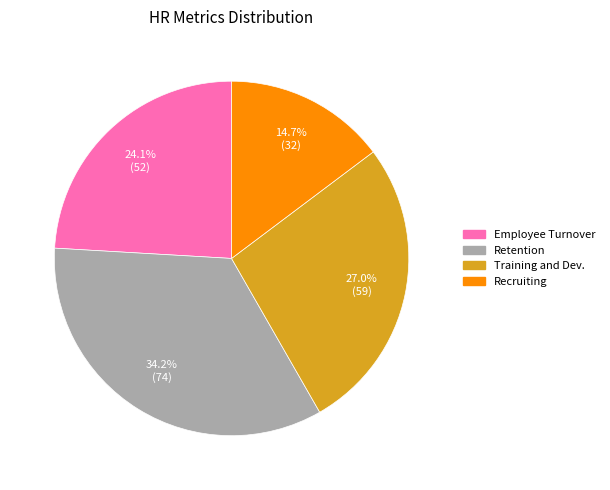

True or false: Recruiting accounts for 15% of the total.

True